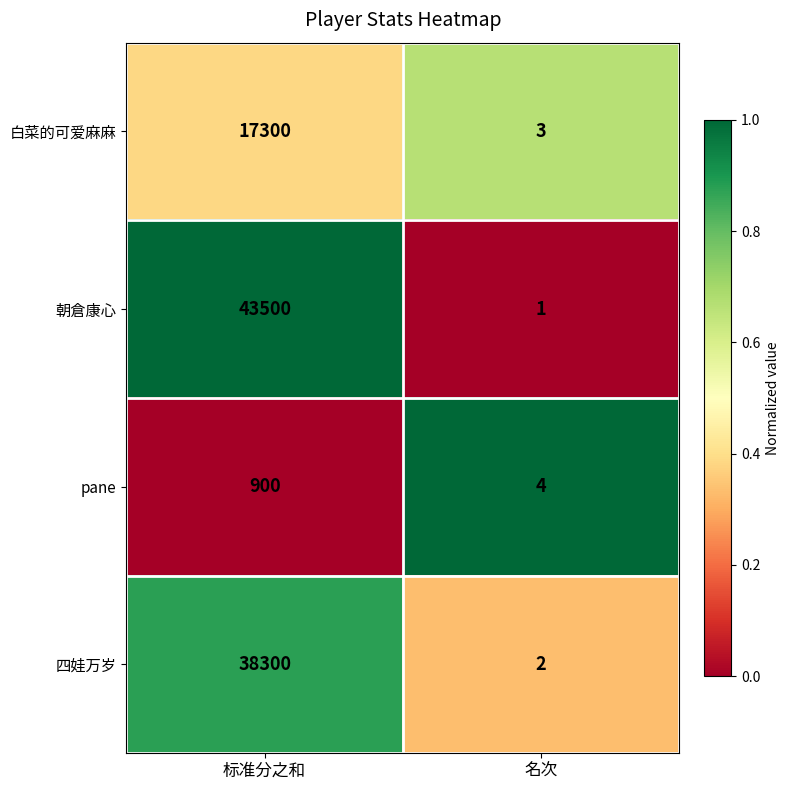

Which series has the largest total across all categories?

朝倉康心